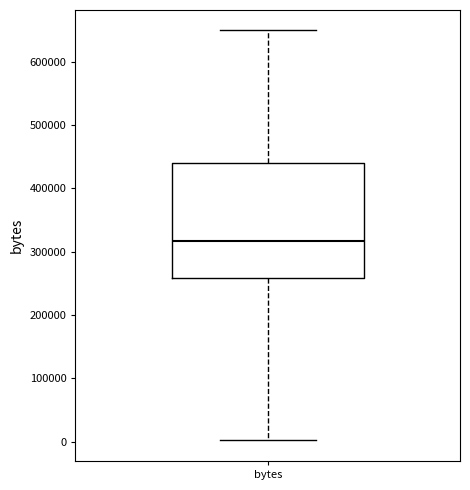

Read this box plot against the y-axis: the position of the median line, the range covered by the box, and the ends of both whiskers. The values are not printed on the chart, so give them approximately, as read against the axis.

median 320000, box 260000 to 440000, whiskers 0 to 650000